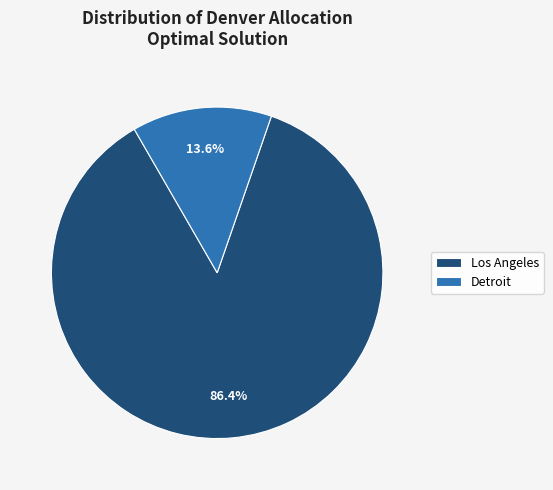

How many slices are in this pie chart?

2